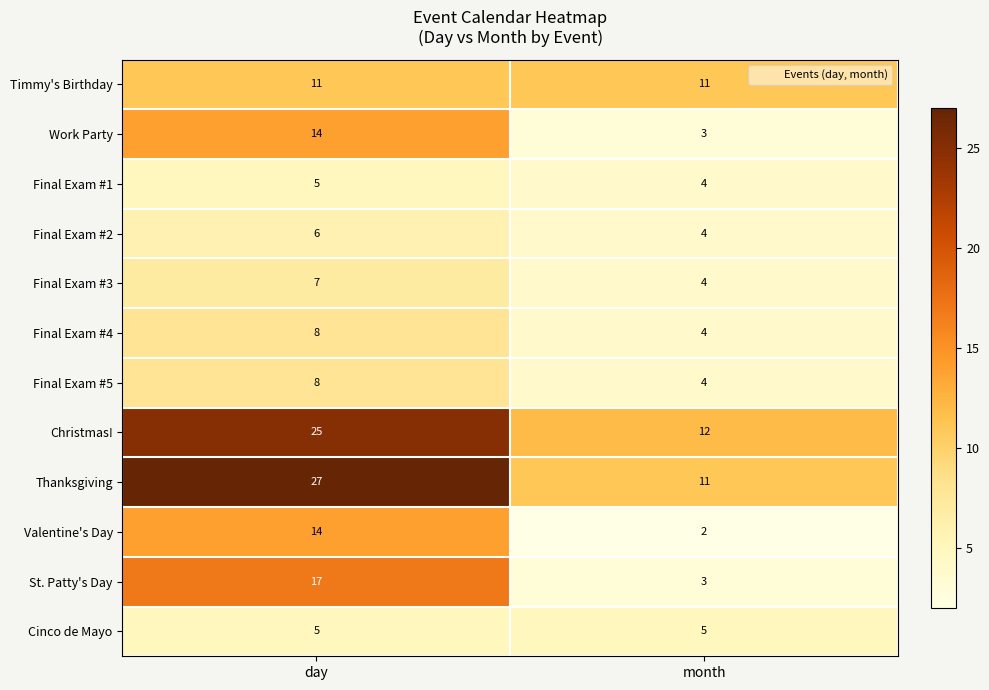

What is the maximum value shown in the chart?

27